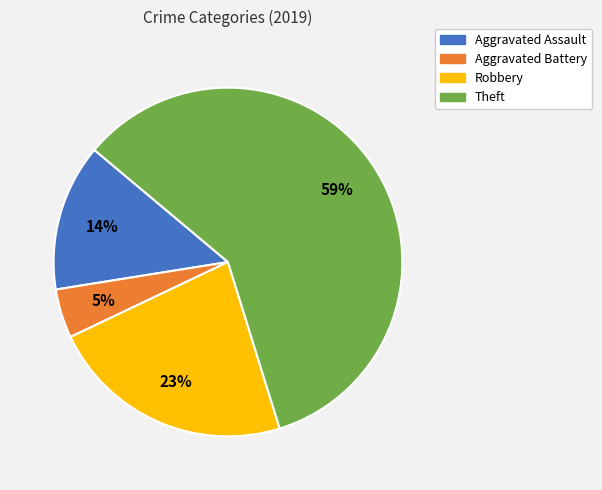

Is it true that Aggravated Battery is 5% of the pie?

True